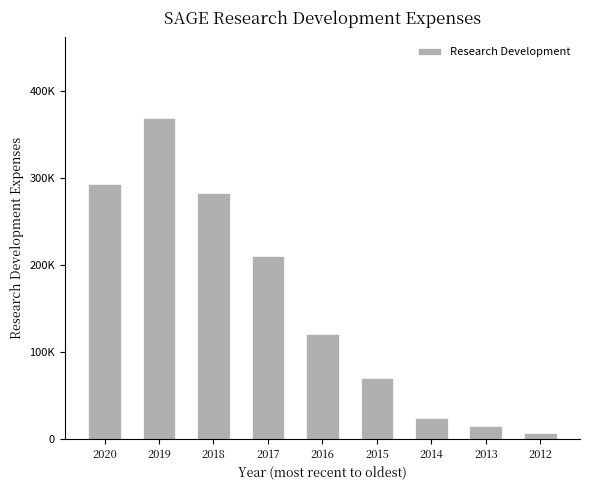

What is the value of the 7th bar from the left?

24100